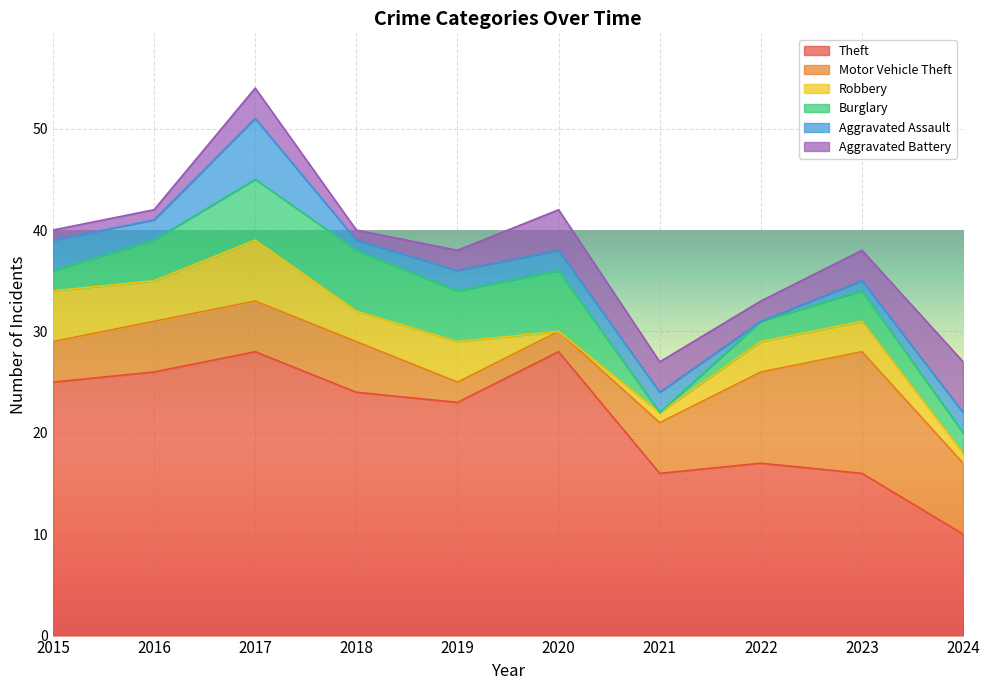

Which has a higher value, 2024 or 2021?

2021